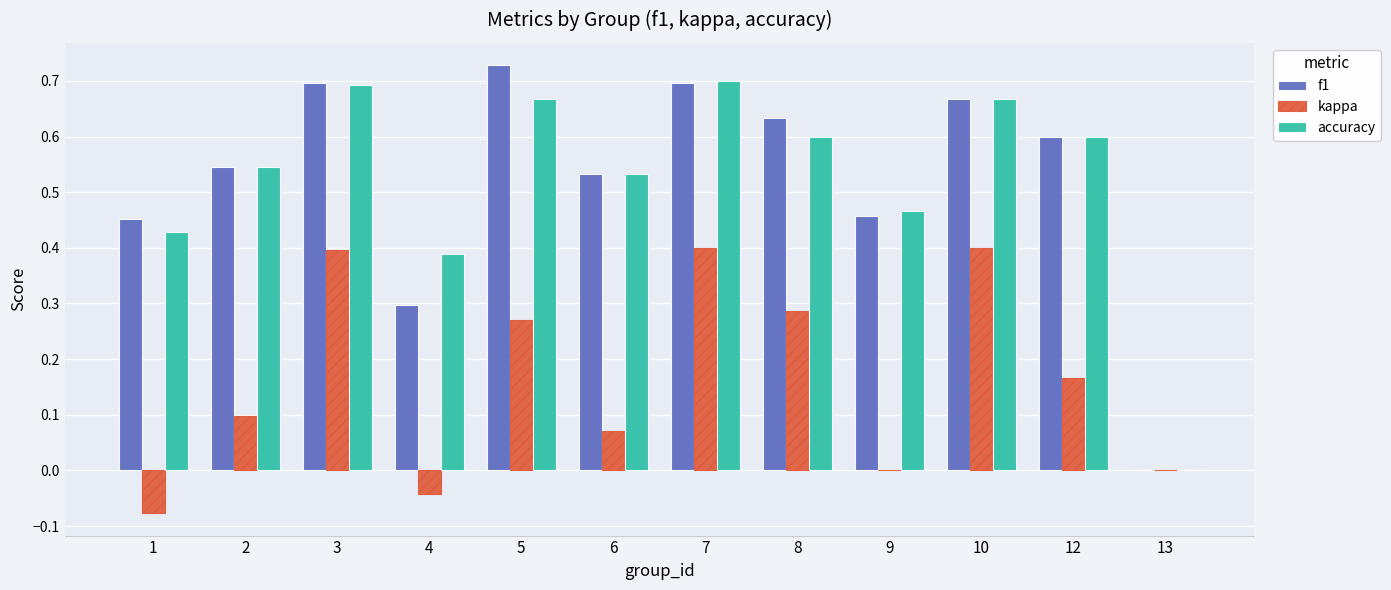

The value of accuracy at 7 is 0.2. True or false?

False